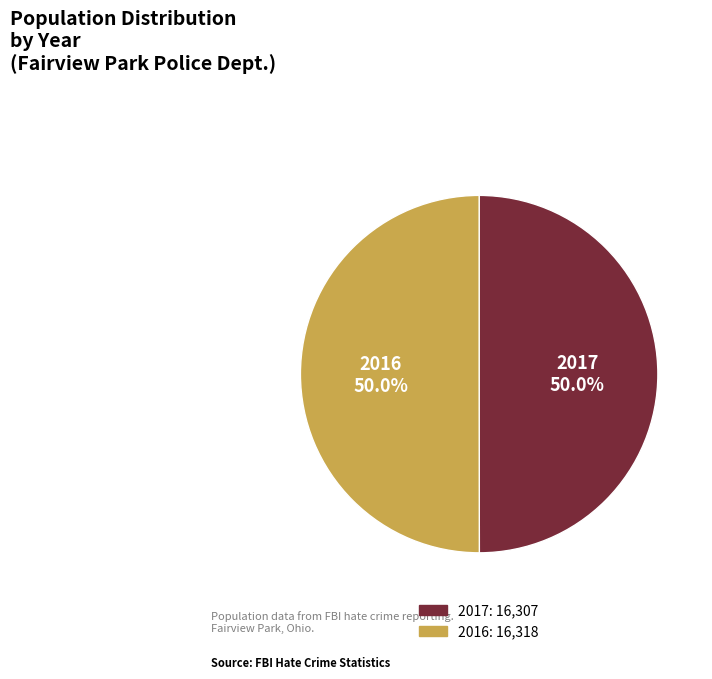

Is the sum of 2016 and 2017 greater than half?

Yes